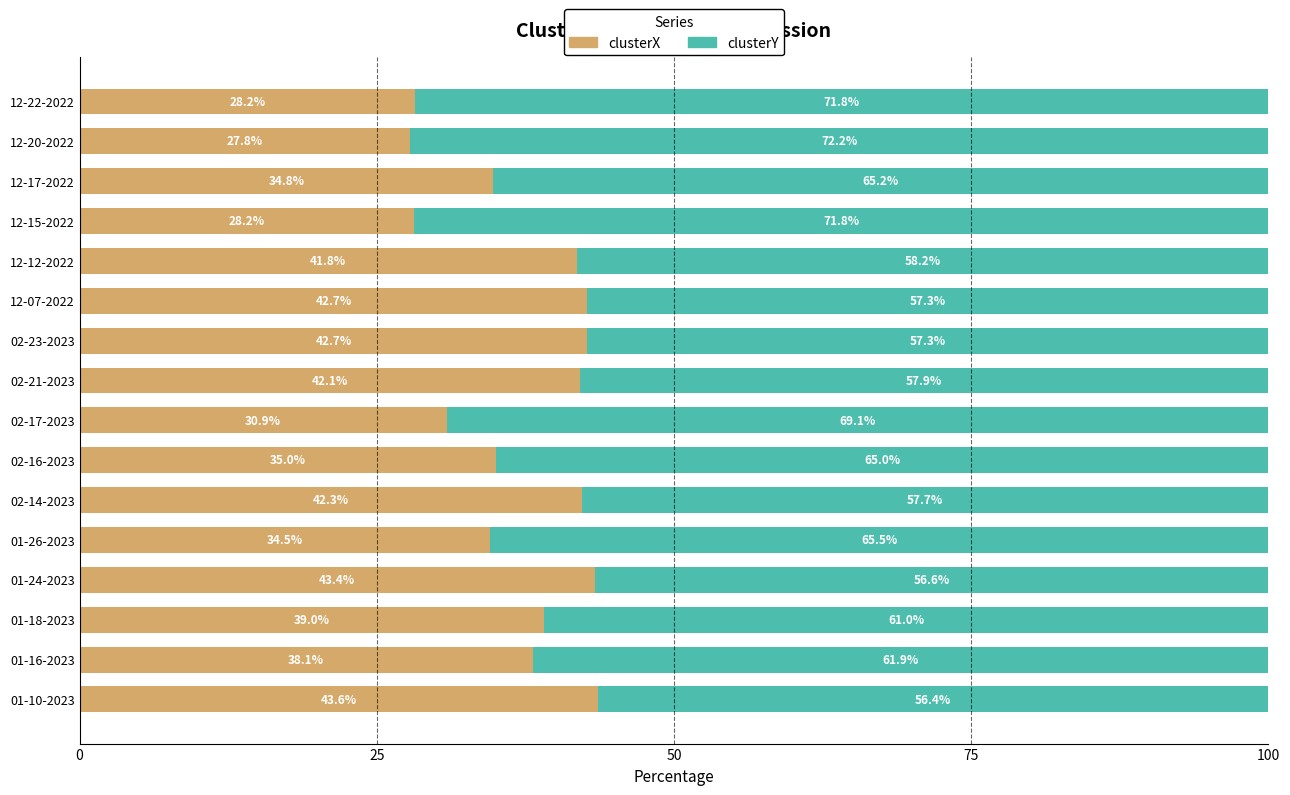

The clusterX series shows 74.6 at 12-07-2022. True or false?

False